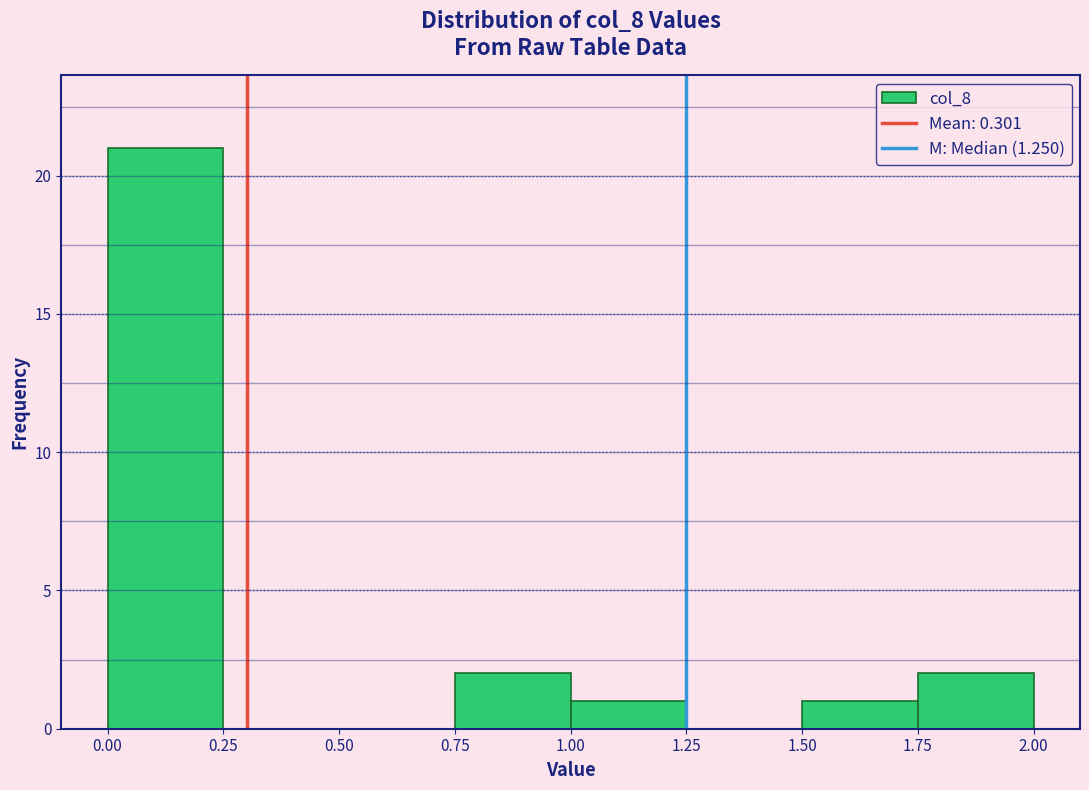

Reading left to right, transcribe this chart: for each bar, give the range it covers on the x-axis and its height. The values are not printed on the chart, so give them approximately, as read against the axis.

0.00 to 0.25: 21
0.25 to 0.50: 0
0.50 to 0.75: 0
0.75 to 1.00: 2
1.00 to 1.25: 1
1.25 to 1.50: 0
1.50 to 1.75: 1
1.75 to 2.00: 2